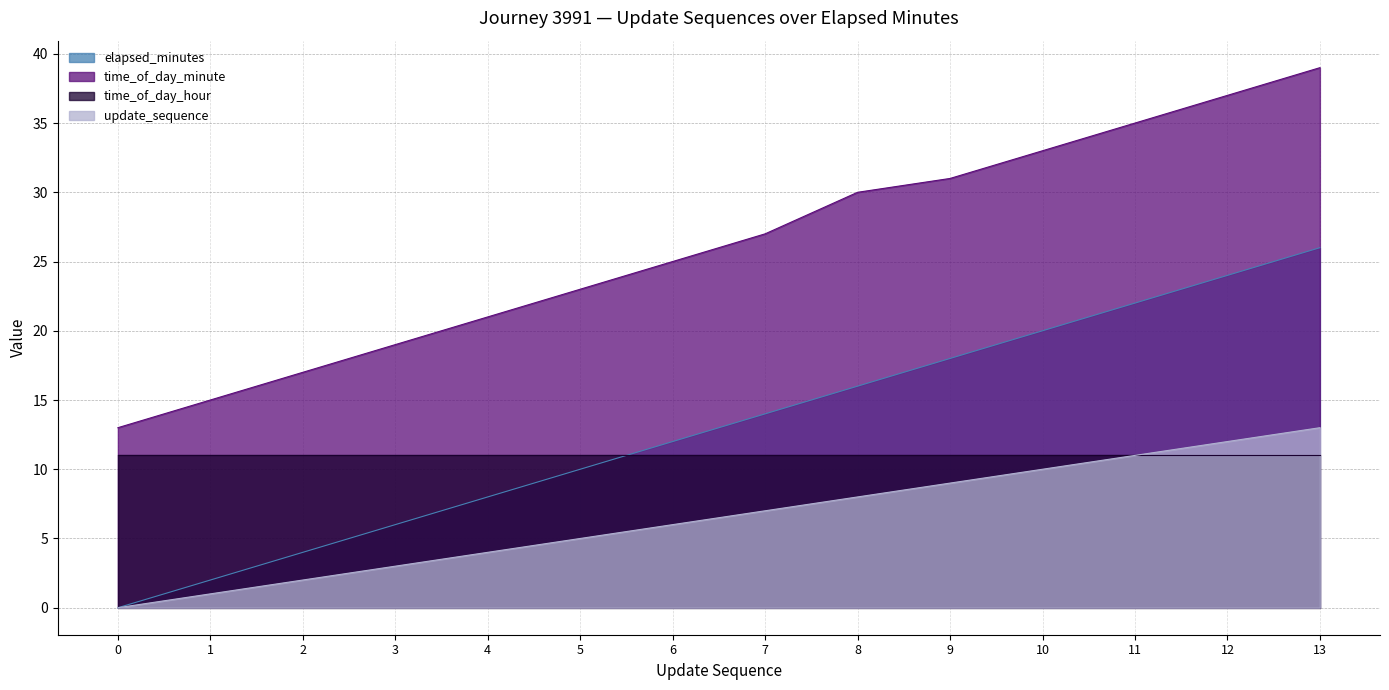

Is it true that time_of_day_minute equals 39 at 13?

True